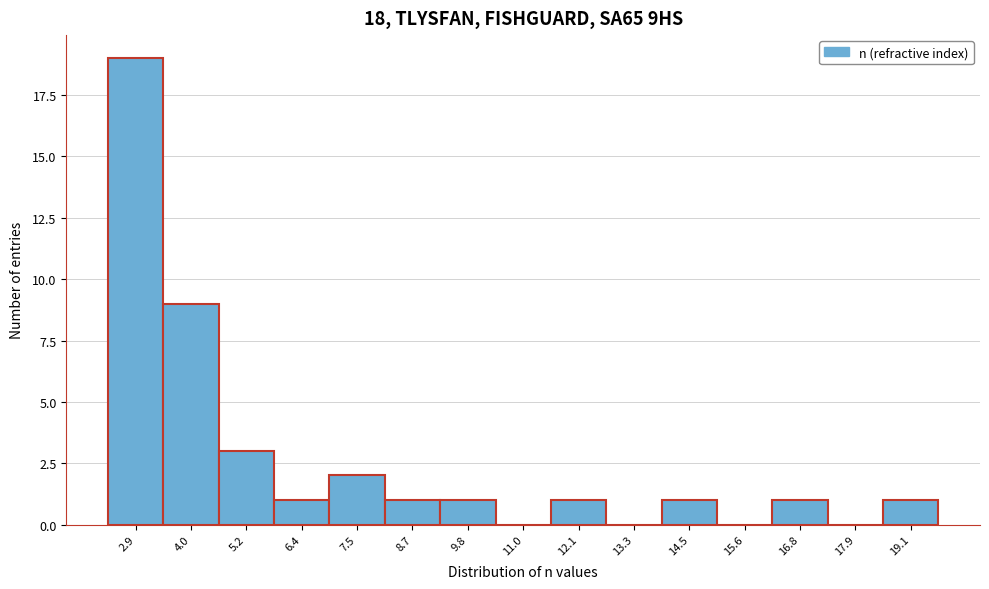

Reading right to left, transcribe all the data shown in this chart.

19.1=1	17.9=0	16.8=1	15.6=0	14.5=1	13.3=0	12.1=1	11.0=0	9.8=1	8.7=1	7.5=2	6.4=1	5.2=3	4.0=9	2.9=19